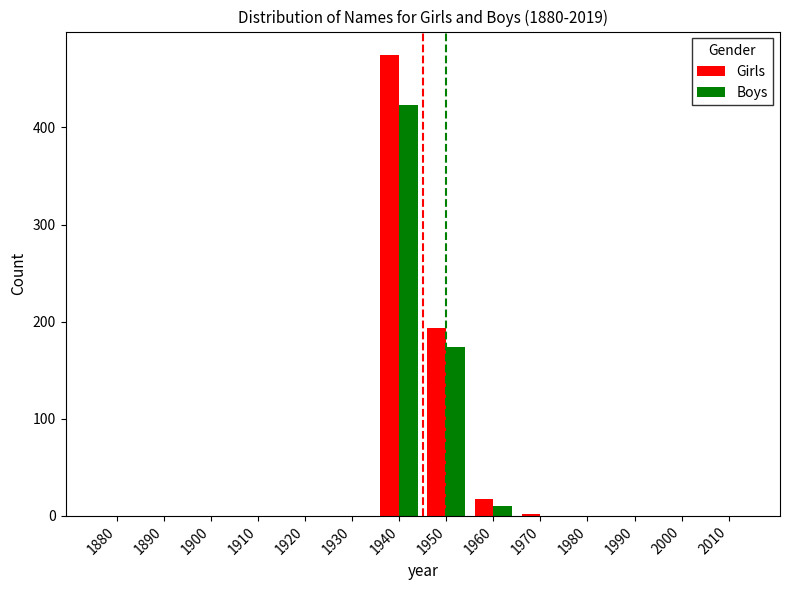

Reading right to left, list all the values displayed in this chart.

Girls: 2010=0	2000=0	1990=0	1980=0	1970=2	1960=17	1950=193	1940=475	1930=0	1920=0	1910=0	1900=0	1890=0	1880=0
Boys: 2010=0	2000=0	1990=0	1980=0	1970=0	1960=10	1950=174	1940=423	1930=0	1920=0	1910=0	1900=0	1890=0	1880=0